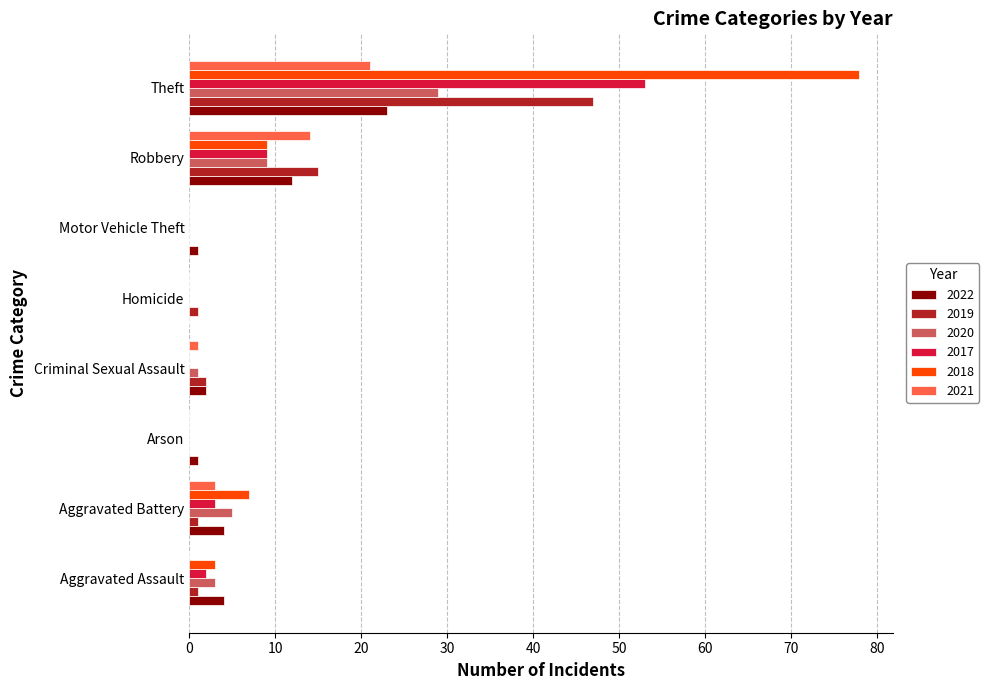

Read the 2020 value at Criminal Sexual Assault.

1